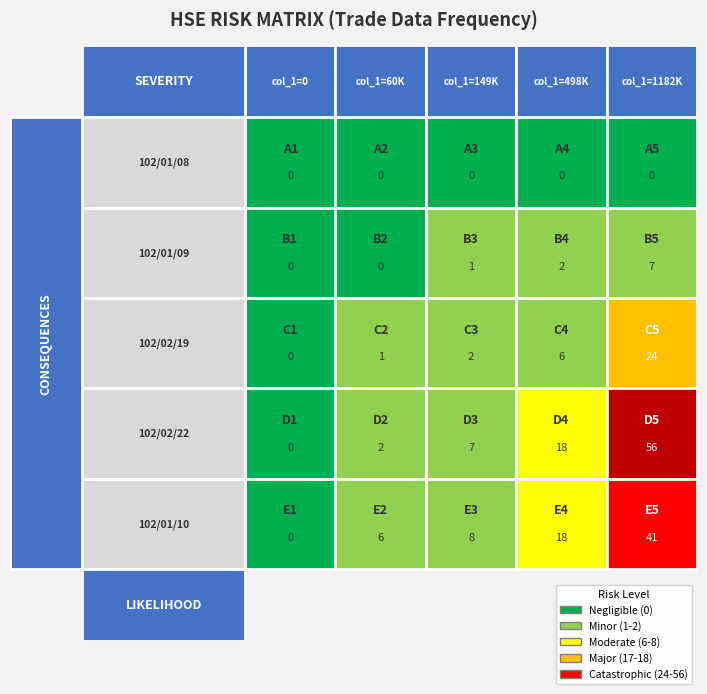

Which series has the largest range (max minus min)?

102/02/22